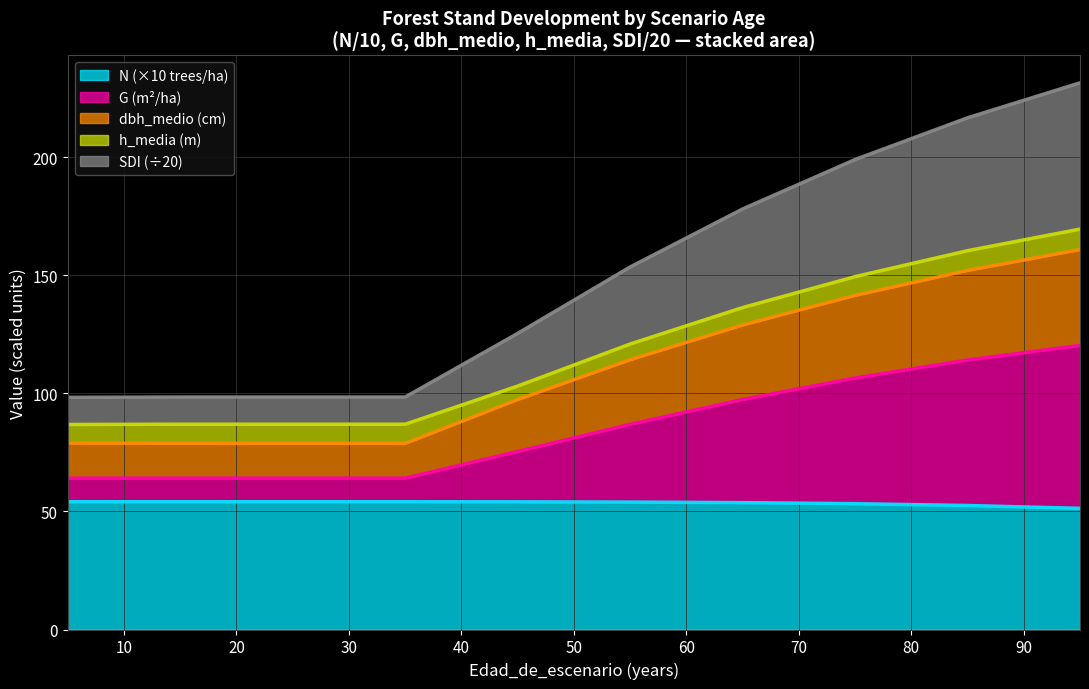

What is the difference between the highest and lowest values at 15?

44.3